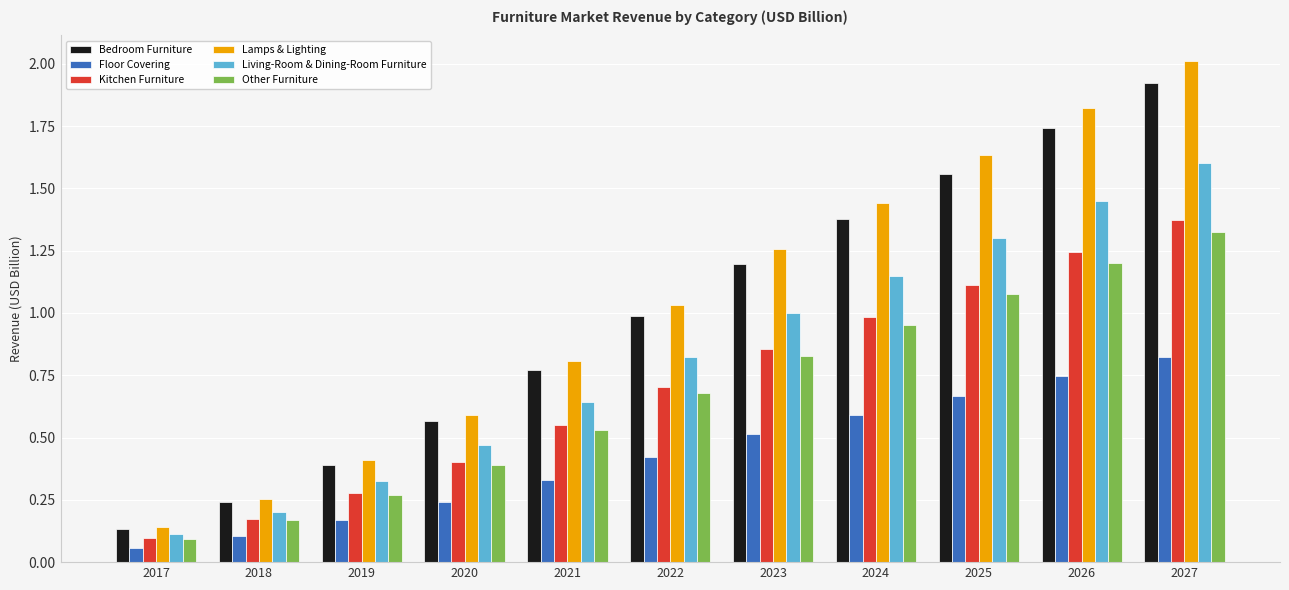

What are all the series names shown in the legend?

Bedroom Furniture, Floor Covering, Kitchen Furniture, Lamps & Lighting, Living-Room & Dining-Room Furniture, Other Furniture